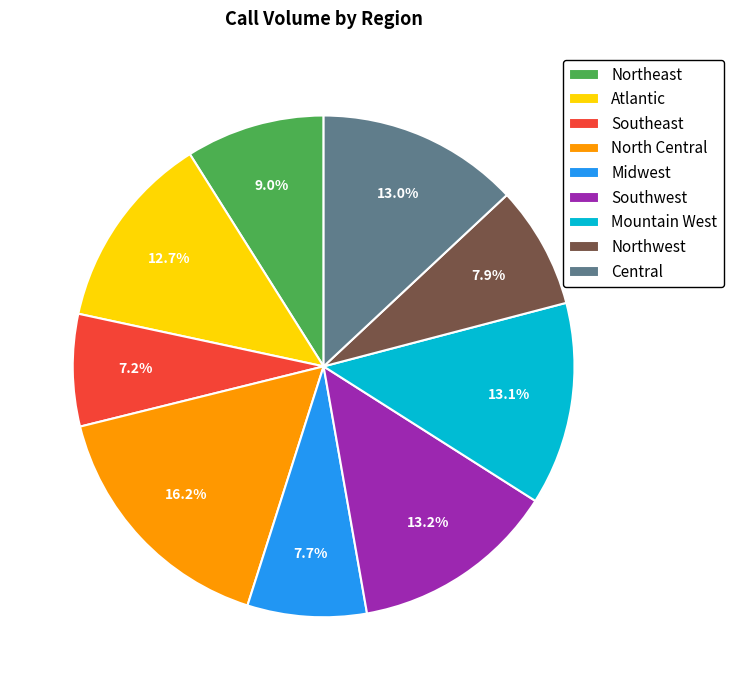

What is the ratio of the value at Atlantic to the value at Northeast?

1.4